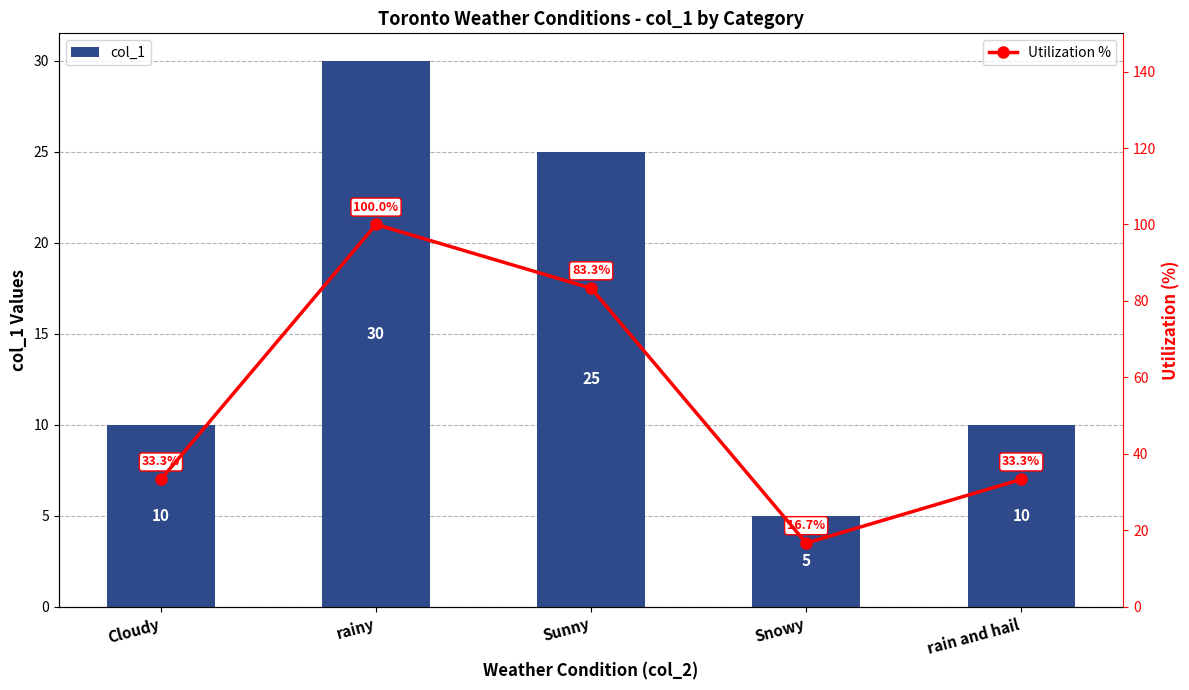

What is the difference between the maximum and minimum values in the Utilization % series?

83.3